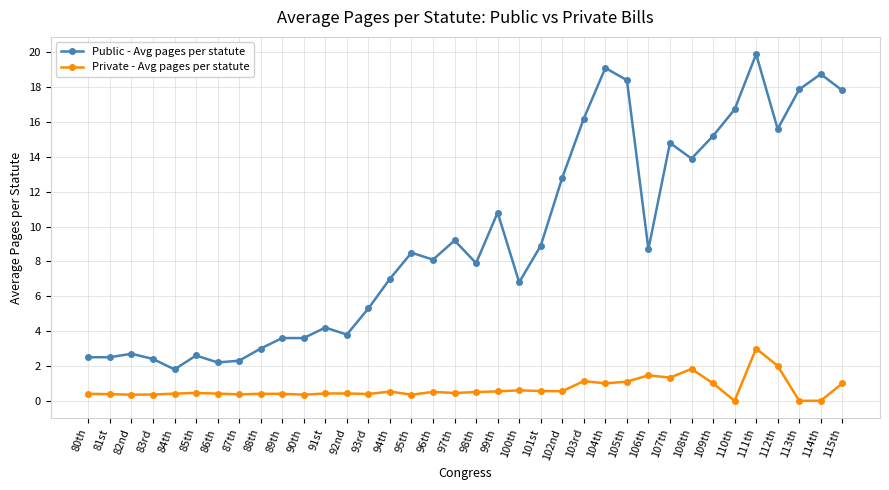

Which series has the largest total across all categories?

Public - Avg pages per statute